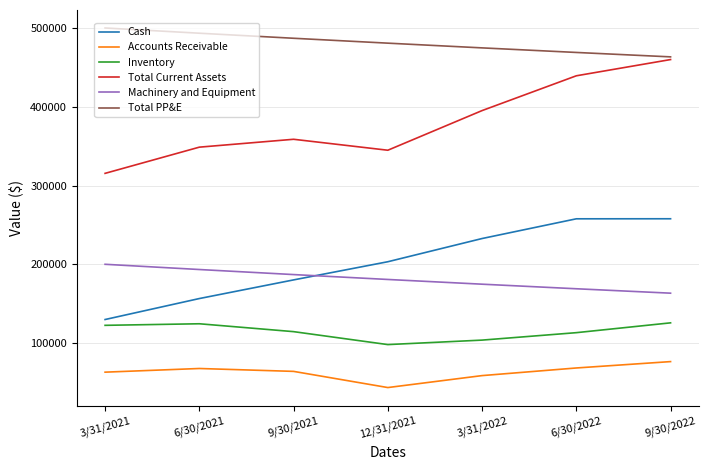

Where is Machinery and Equipment nearest to the value 181662?

12/31/2021